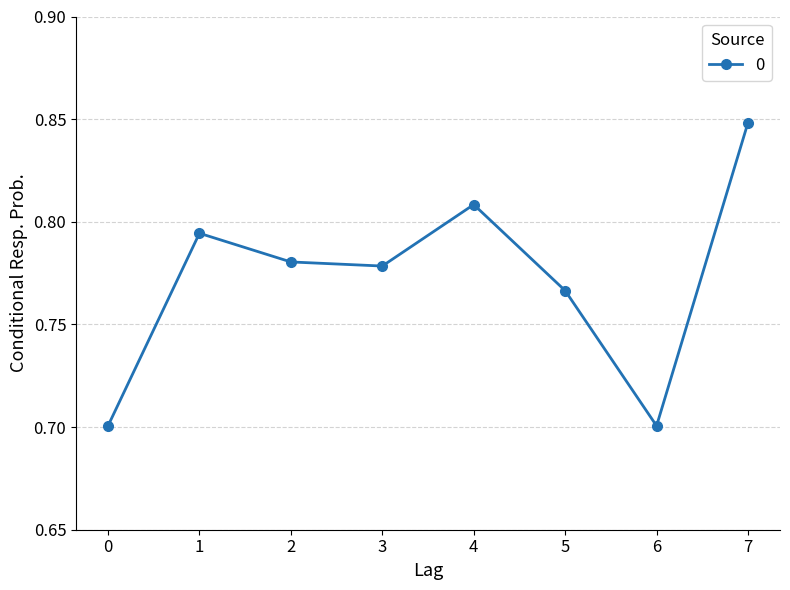

What is the minimum value shown in the chart?

0.7